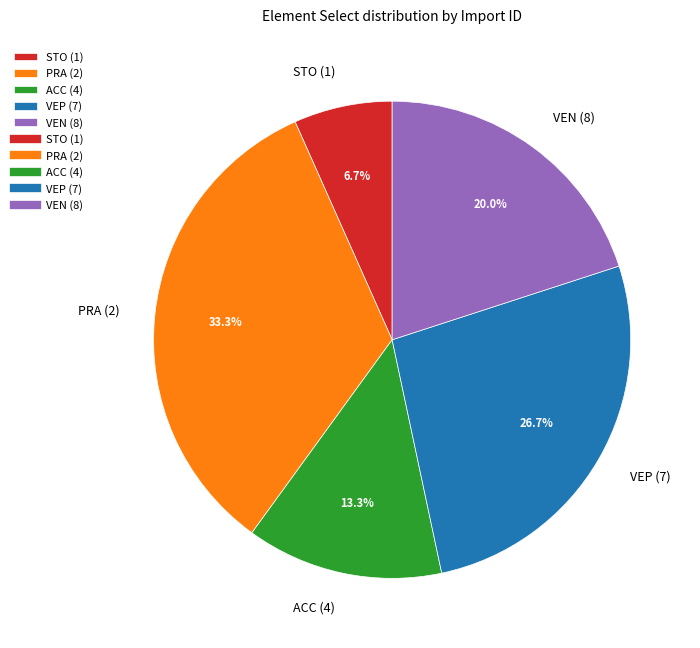

What percentage is NOT represented by ACC (4)?

86.7%